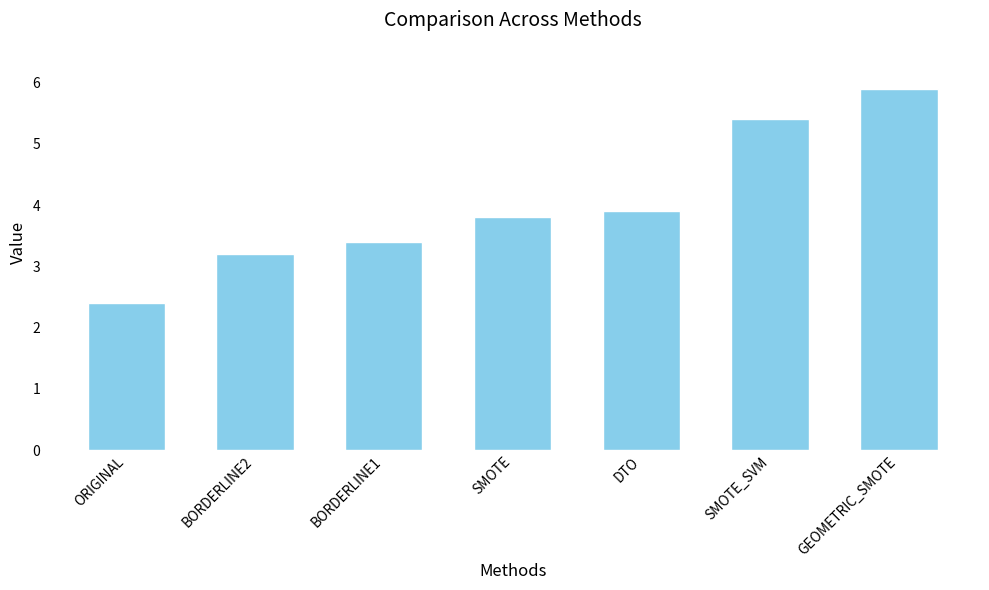

Between ORIGINAL and DTO, which is larger?

DTO